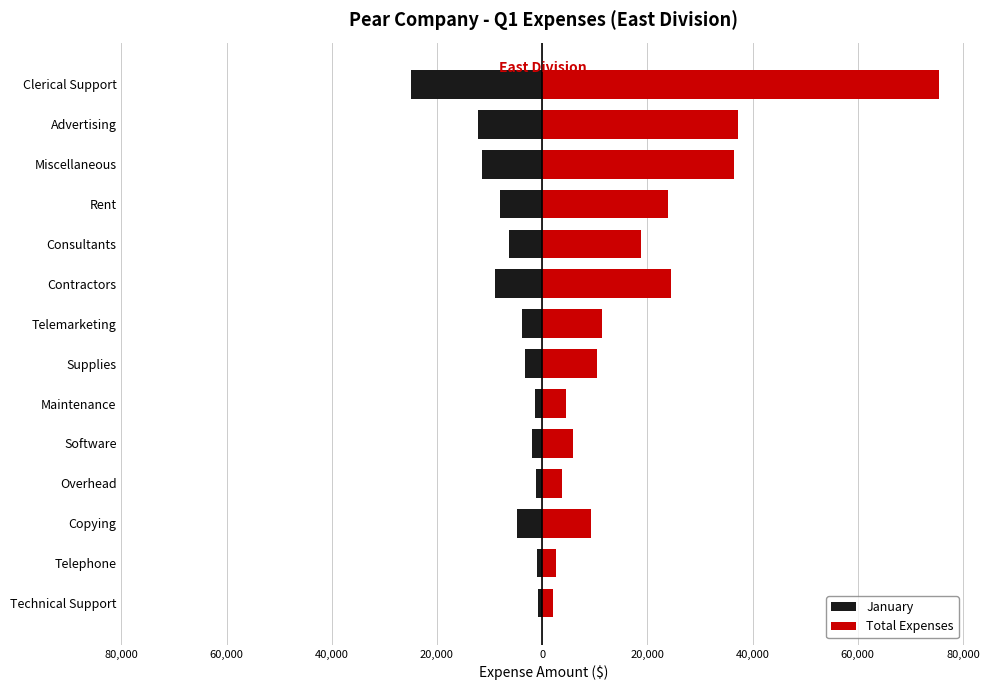

Rank the series at Maintenance from highest to lowest value.

Total Expenses, January